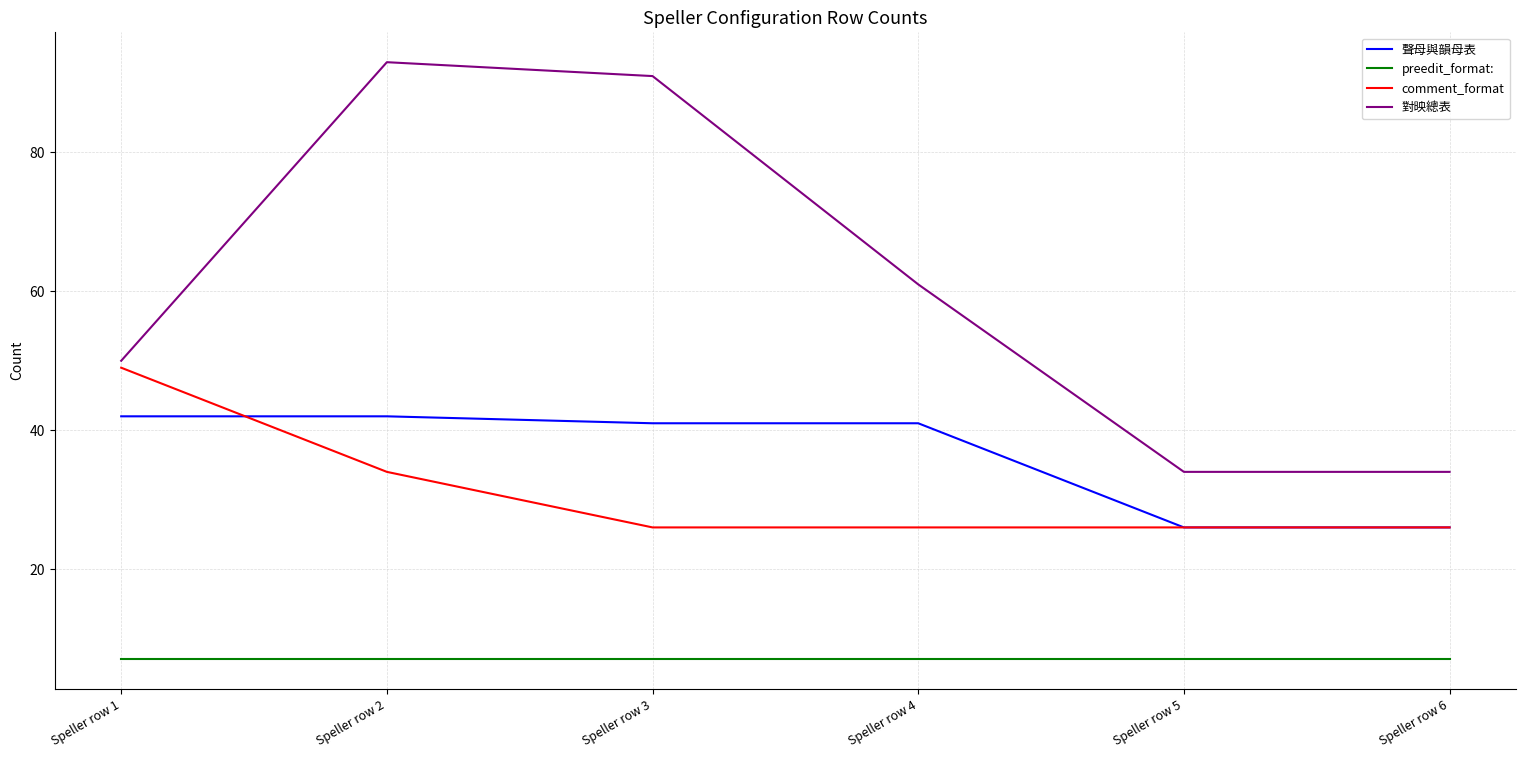

True or false: 對映總表 and preedit_format: cross at least once.

False